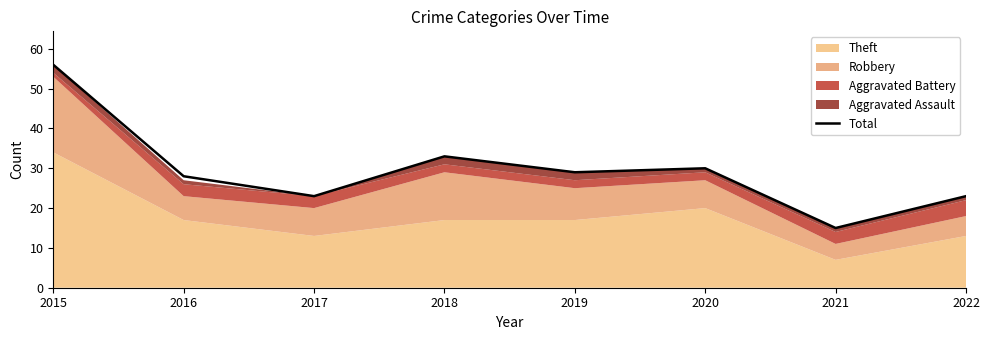

What is the average value?

30